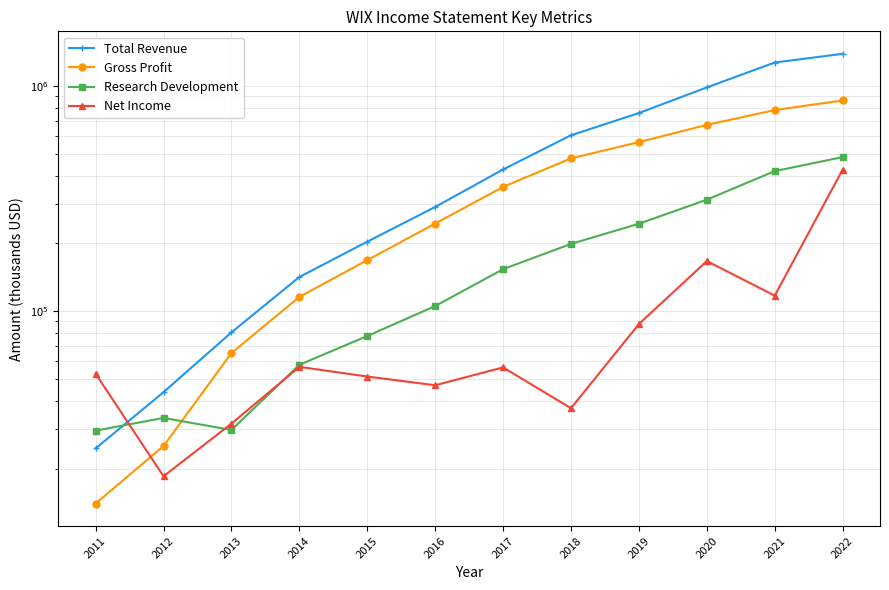

Where do Gross Profit and Research Development first cross each other?

2012 and 2013